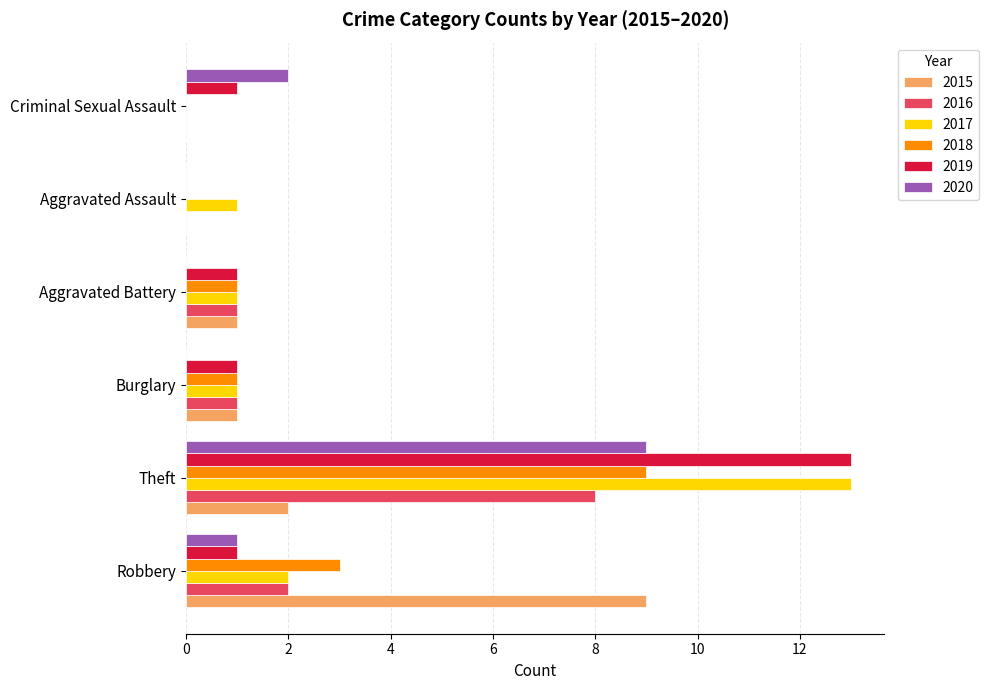

True or false: 2016 has a value of 1 at Robbery.

False